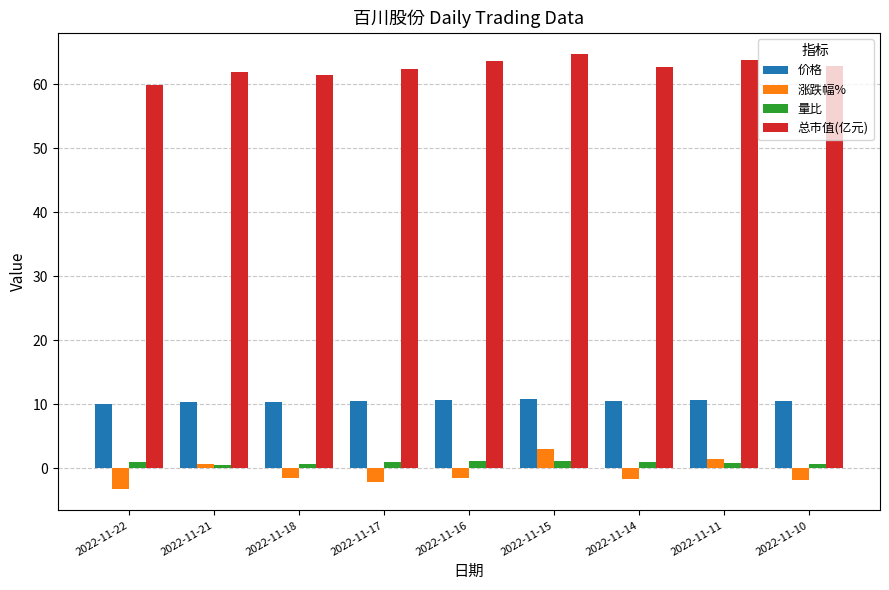

At how many categories does at least one series exceed 28?

9